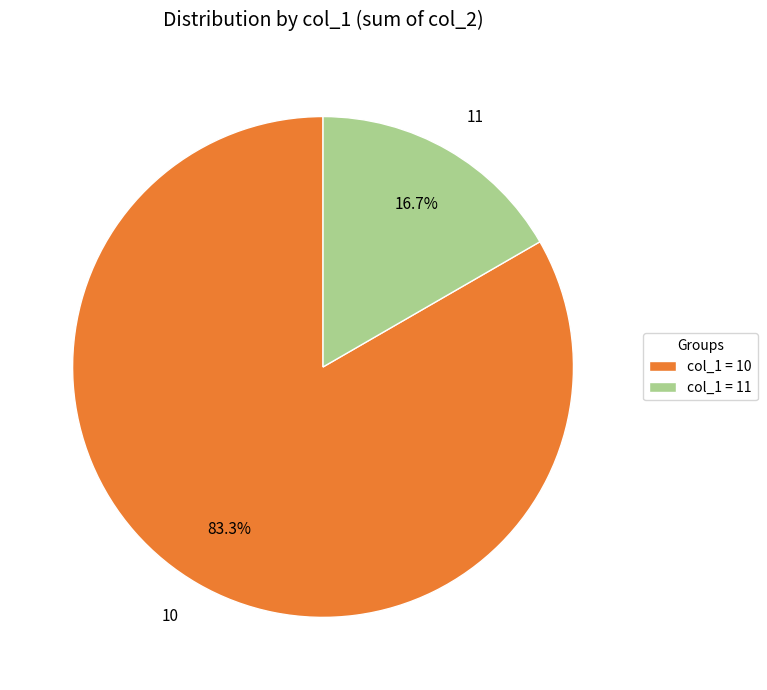

Count the number of slices in the pie.

2